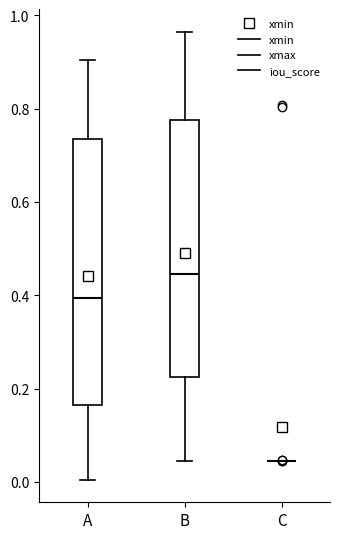

Reading left to right, read every box against the y-axis: the position of its median line, the range the box covers, and the ends of its whiskers. The values are not printed on the chart, so give them approximately, as read against the axis.

A: median 0.40, box 0.16 to 0.74, whiskers 0.00 to 0.90
B: median 0.44, box 0.22 to 0.78, whiskers 0.04 to 0.96
C: box collapsed to a line at 0.04, whiskers 0.04 to 0.04